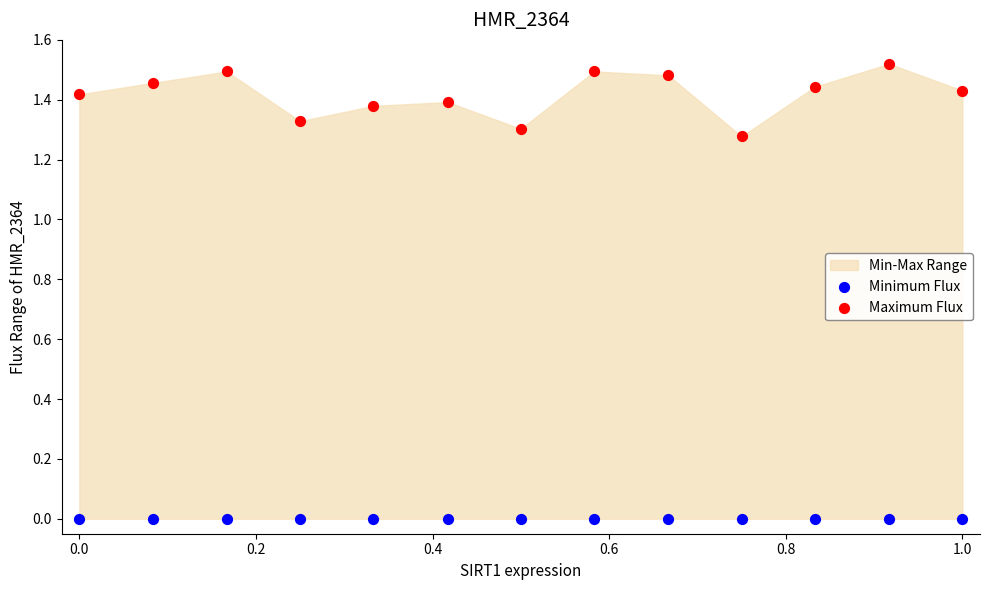

List the coordinates of all points in the Minimum Flux series as (X, Y) pairs, reading left to right.

(0.0, 0.0)  (0.1, 0.0)  (0.2, 0.0)  (0.2, 0.0)  (0.3, 0.0)  (0.4, 0.0)  (0.5, 0.0)  (0.6, 0.0)  (0.7, 0.0)  (0.8, 0.0)  (0.8, 0.0)  (0.9, 0.0)  (1.0, 0.0)